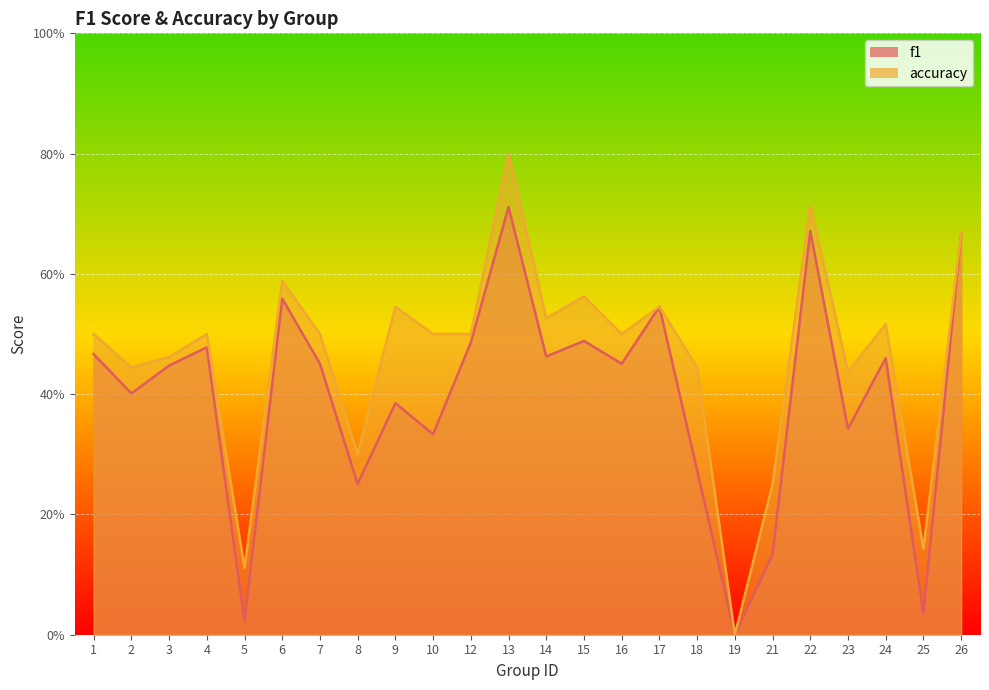

At which category does the chart reach its peak across all series?

13